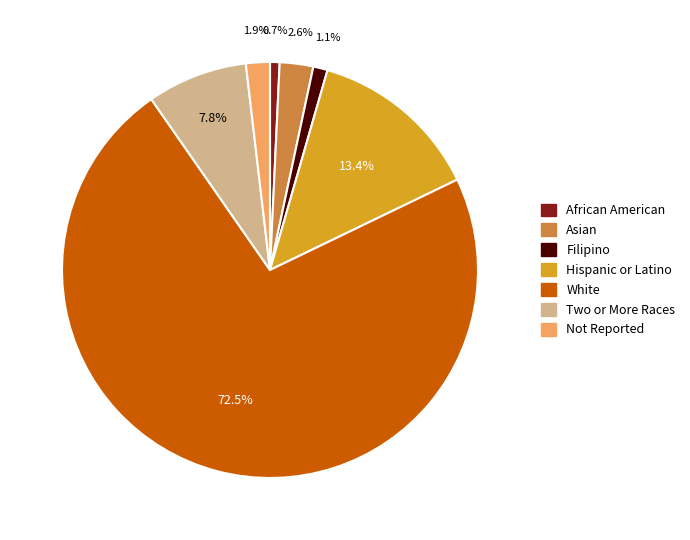

To the nearest percent, what portion does African American represent?

1%